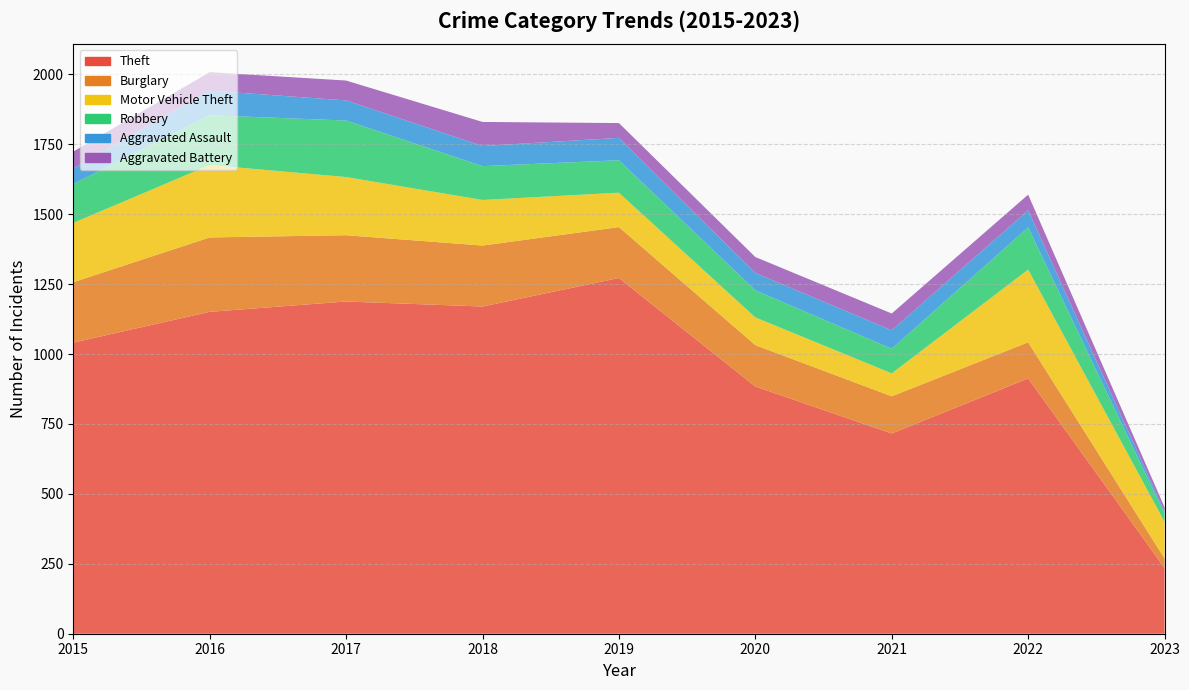

Reading left to right, transcribe all the data shown in this chart.

Theft: 2015=1041	2016=1151	2017=1188	2018=1170	2019=1272	2020=884	2021=716	2022=913	2023=235
Burglary: 2015=216	2016=266	2017=237	2018=218	2019=182	2020=148	2021=133	2022=129	2023=34
Motor Vehicle Theft: 2015=212	2016=259	2017=208	2018=163	2019=123	2020=99	2021=82	2022=260	2023=131
Robbery: 2015=139	2016=178	2017=202	2018=121	2019=116	2020=97	2021=88	2022=151	2023=29
Aggravated Assault: 2015=56	2016=88	2017=72	2018=72	2019=80	2020=62	2021=66	2022=61	2023=8
Aggravated Battery: 2015=60	2016=66	2017=71	2018=86	2019=53	2020=57	2021=60	2022=56	2023=15